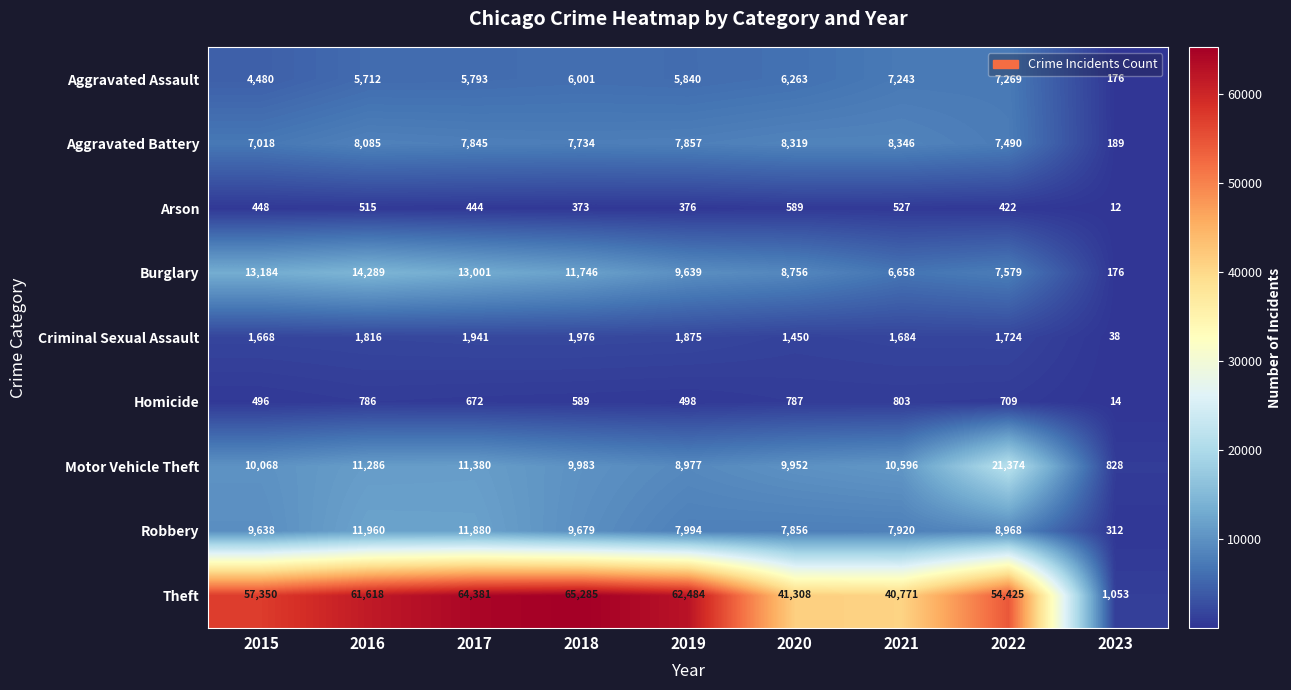

Read the Aggravated Assault value at 2017, to the nearest 100.

5800